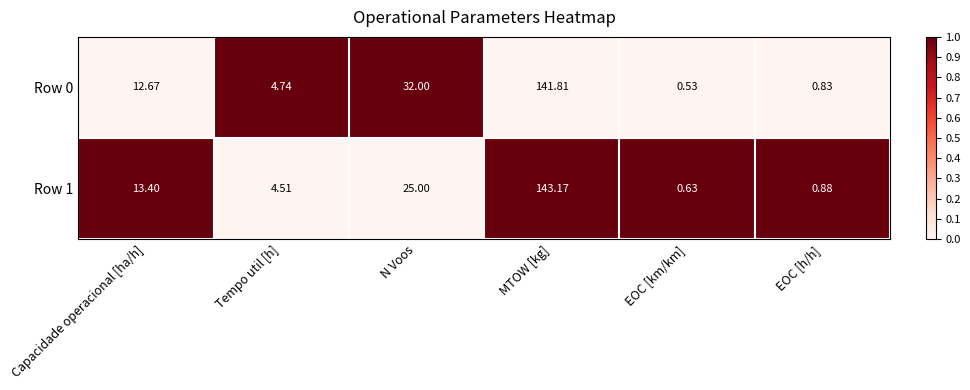

Is the value of Row 0 at N Voos greater than the value of Row 1 at EOC [h/h]?

Yes